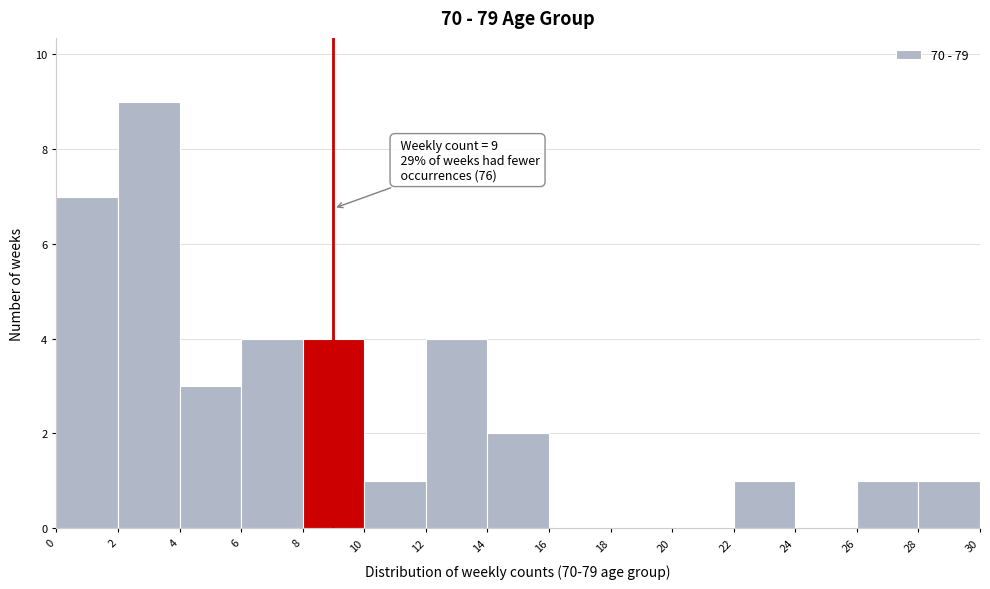

Which range on the x-axis has the tallest bar?

2 to 4